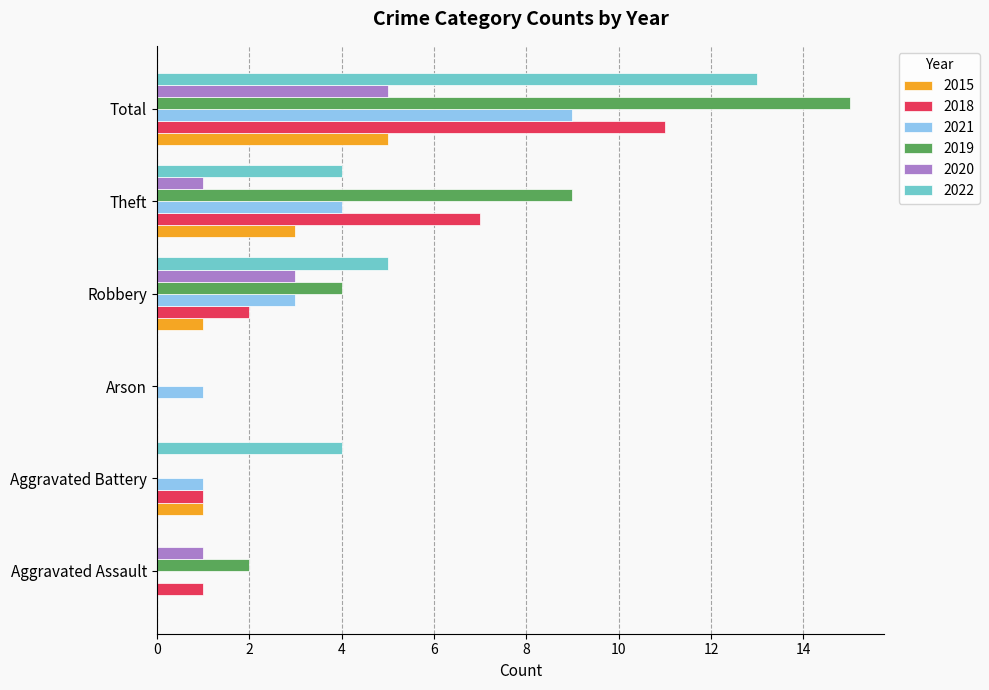

At which category is the sum across all series the highest?

Total